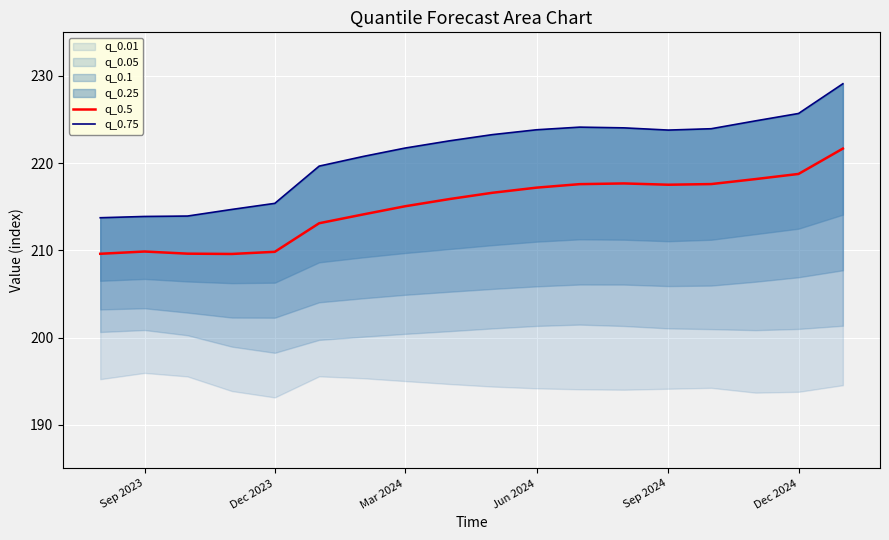

What is the sum of all q_0.5 values?

3869.6